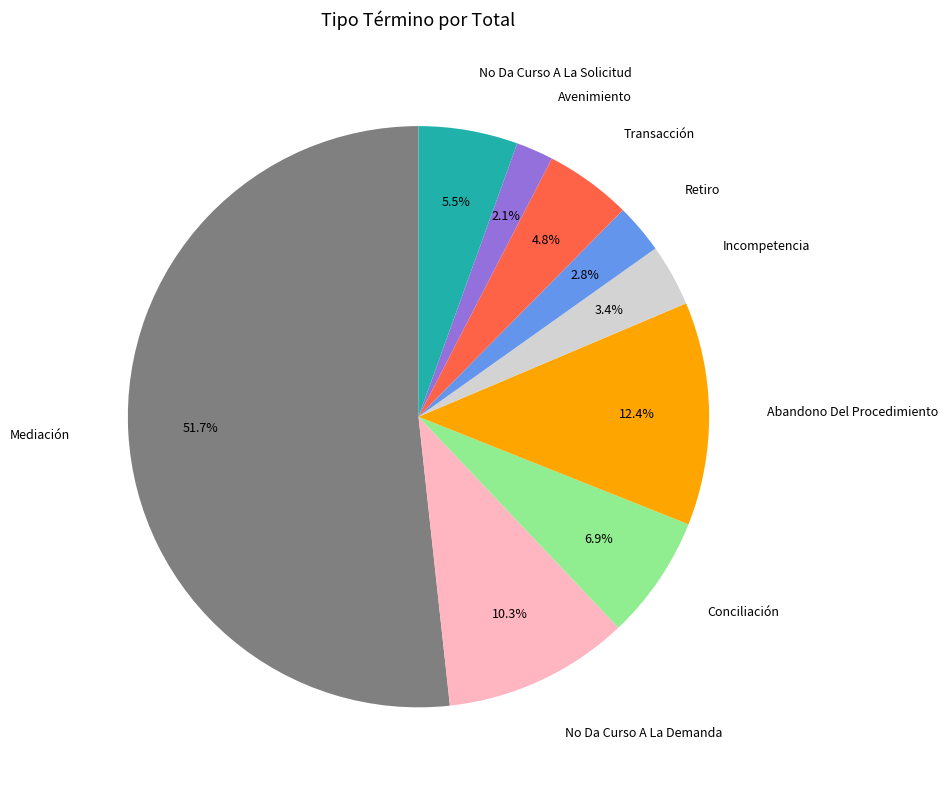

Count the number of slices in the pie.

9